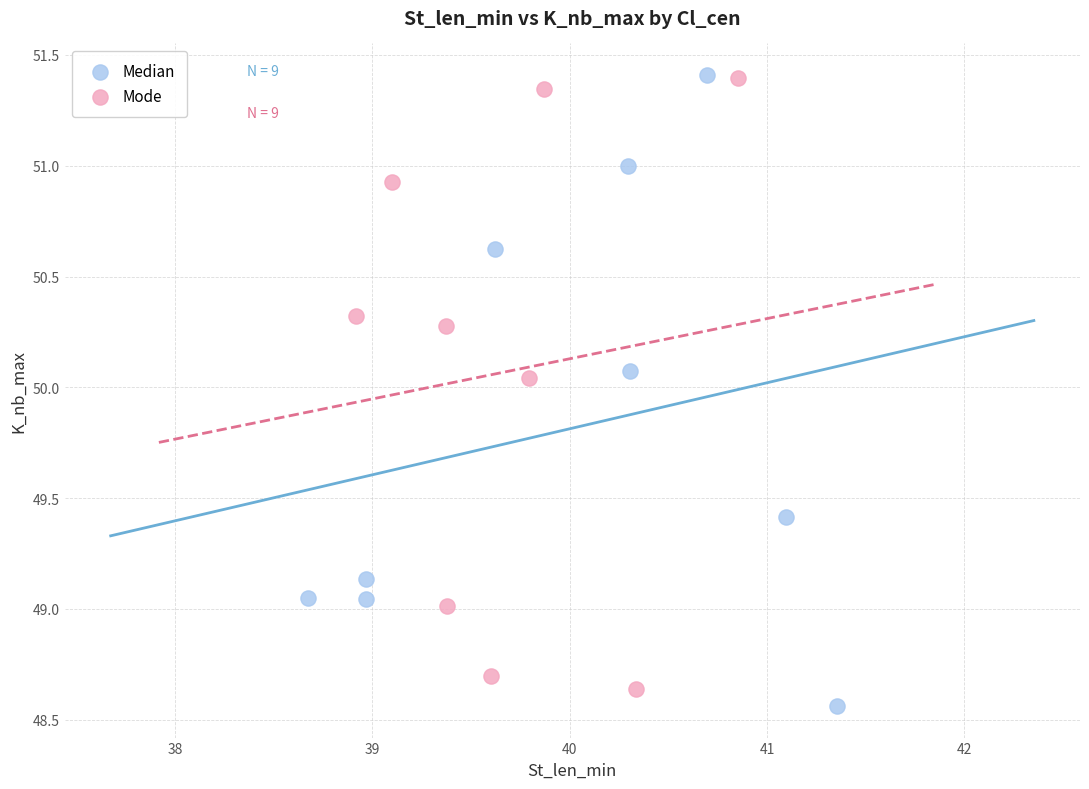

Which series reaches the minimum Y coordinate?

Median